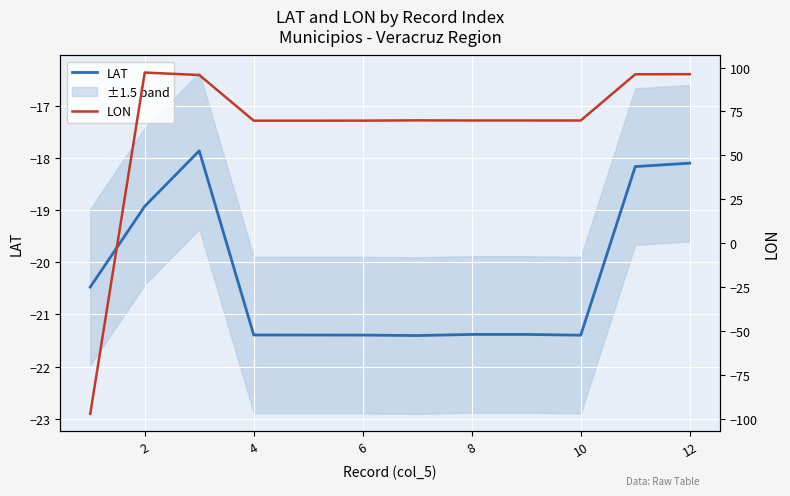

Is it true that LAT equals -21.4 at 4?

True